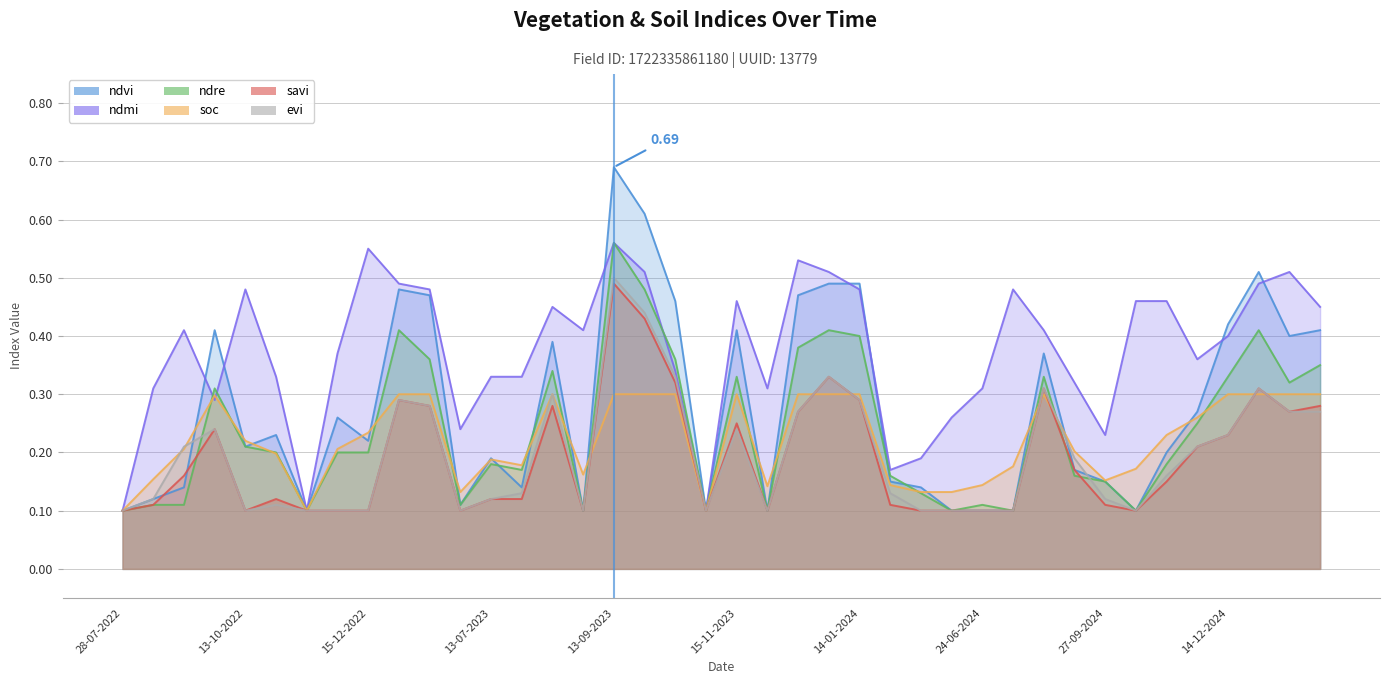

What are all the series names shown in the legend?

ndvi, ndmi, ndre, soc, savi, evi